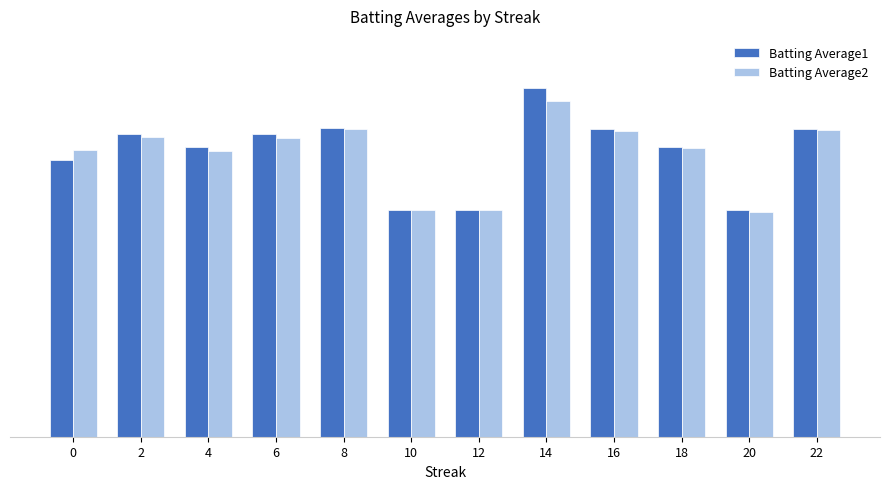

List the series in order of their overall mean, lowest first.

Batting Average2, Batting Average1